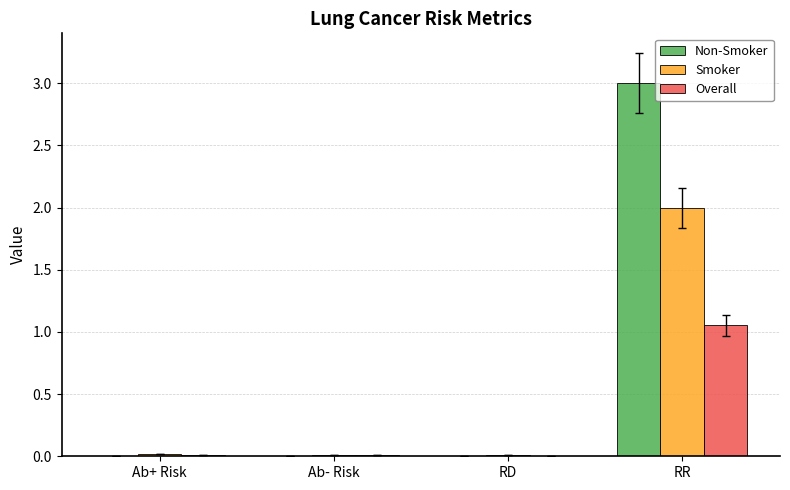

What is the total value across all series at RR?

6.1